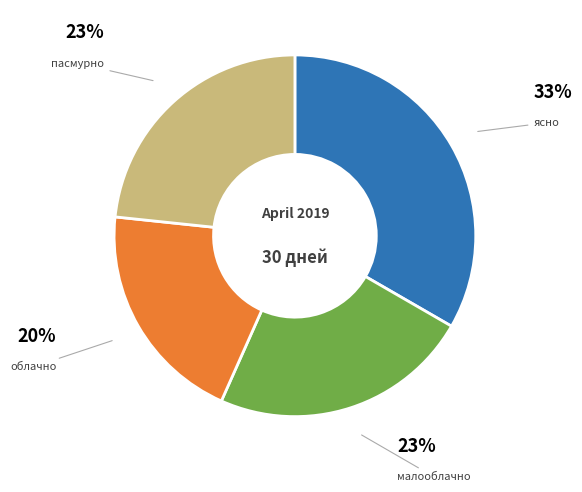

Is there any slice that represents more than half of the pie?

No